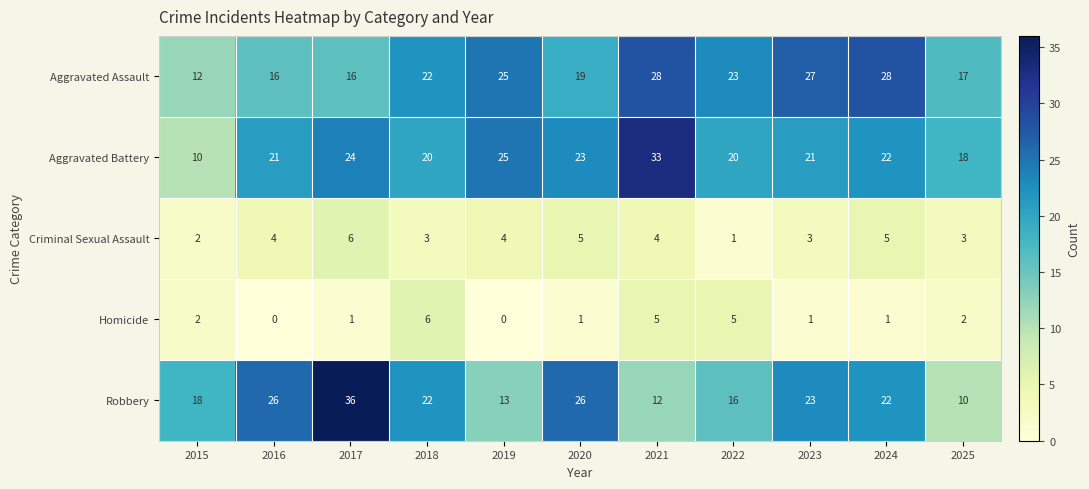

At 2025, list the series in order from smallest to largest.

Homicide, Criminal Sexual Assault, Robbery, Aggravated Assault, Aggravated Battery